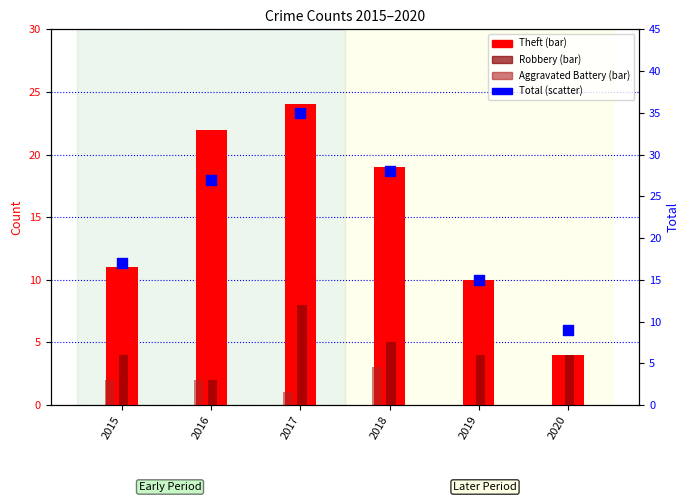

What are all the series names shown in the legend?

Theft, Robbery, Aggravated Battery, Total